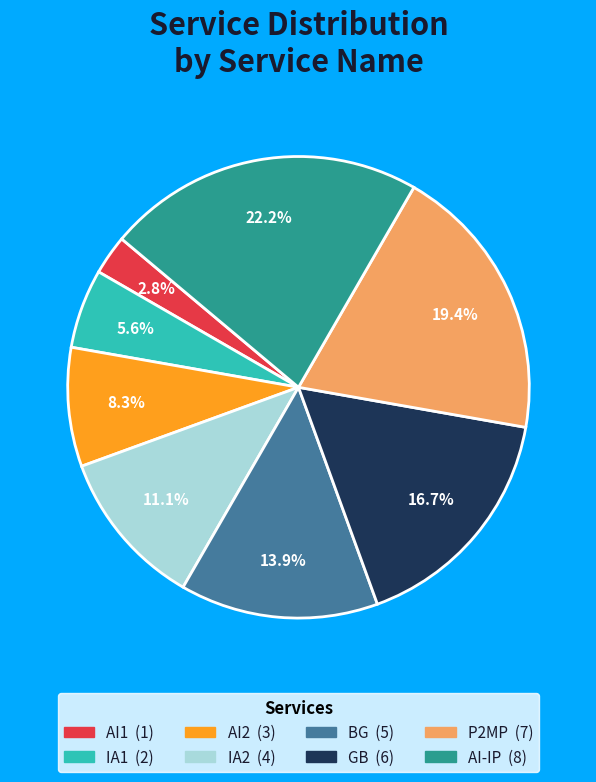

Does any single category account for the majority?

No